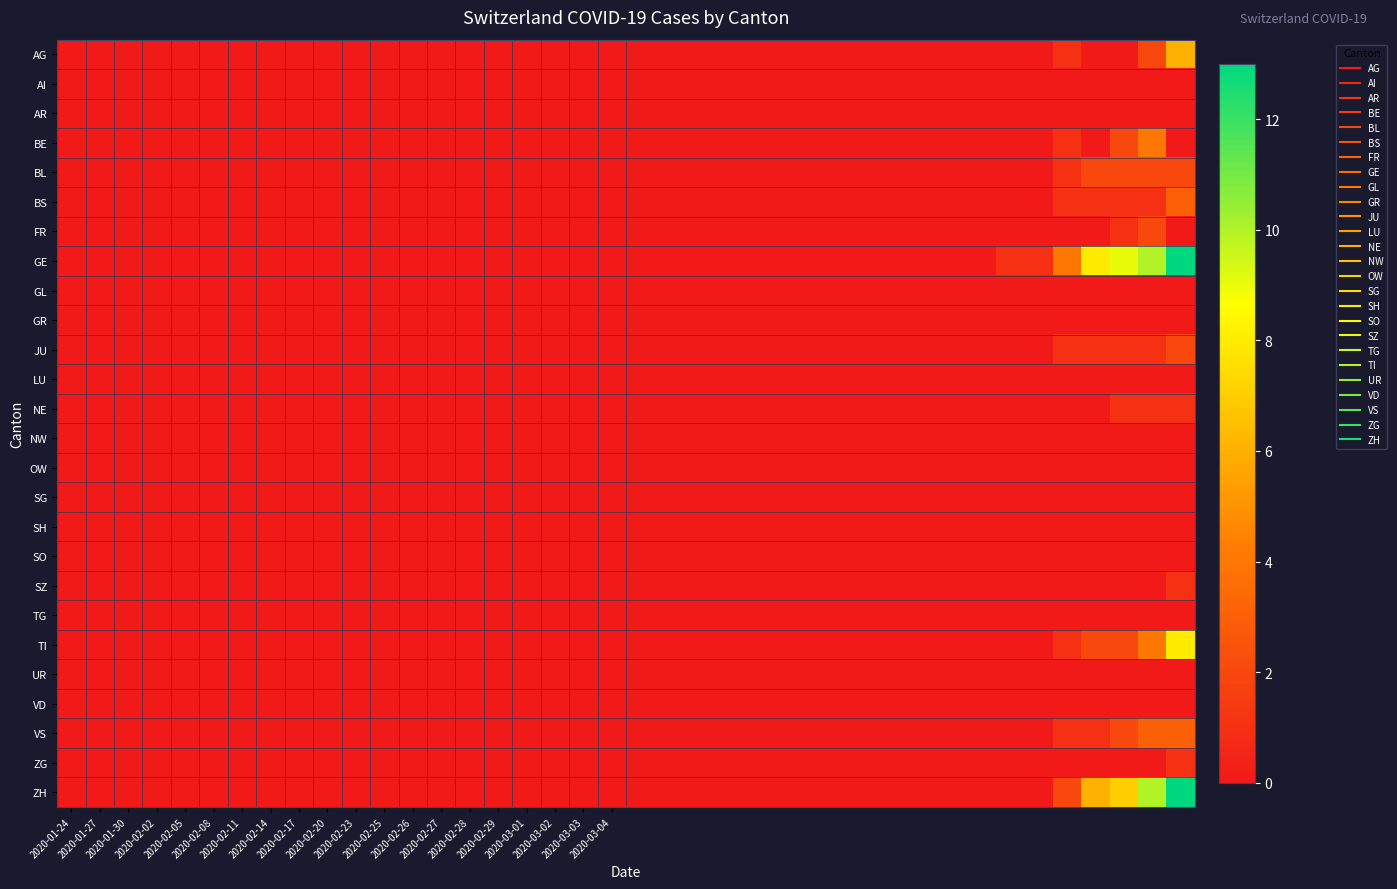

Reading left to right, list all the values displayed in this chart.

AG: 0	0	0	0	0	0	0	0	0	0	0	0	0	0	0	0	0	0	0	0	0	0	0	0	0	0	0	0	0	0	0	0	0	0	0	1	0	0	2	6
AI: 0	0	0	0	0	0	0	0	0	0	0	0	0	0	0	0	0	0	0	0	0	0	0	0	0	0	0	0	0	0	0	0	0	0	0	0	0	0	0	0
AR: 0	0	0	0	0	0	0	0	0	0	0	0	0	0	0	0	0	0	0	0	0	0	0	0	0	0	0	0	0	0	0	0	0	0	0	0	0	0	0	0
BE: 0	0	0	0	0	0	0	0	0	0	0	0	0	0	0	0	0	0	0	0	0	0	0	0	0	0	0	0	0	0	0	0	0	0	0	1	0	2	4	0
BL: 0	0	0	0	0	0	0	0	0	0	0	0	0	0	0	0	0	0	0	0	0	0	0	0	0	0	0	0	0	0	0	0	0	0	0	1	2	2	2	2
BS: 0	0	0	0	0	0	0	0	0	0	0	0	0	0	0	0	0	0	0	0	0	0	0	0	0	0	0	0	0	0	0	0	0	0	0	1	1	1	1	3
FR: 0	0	0	0	0	0	0	0	0	0	0	0	0	0	0	0	0	0	0	0	0	0	0	0	0	0	0	0	0	0	0	0	0	0	0	0	0	1	2	0
GE: 0	0	0	0	0	0	0	0	0	0	0	0	0	0	0	0	0	0	0	0	0	0	0	0	0	0	0	0	0	0	0	0	0	1	1	4	8	9	10	13
GL: 0	0	0	0	0	0	0	0	0	0	0	0	0	0	0	0	0	0	0	0	0	0	0	0	0	0	0	0	0	0	0	0	0	0	0	0	0	0	0	0
GR: 0	0	0	0	0	0	0	0	0	0	0	0	0	0	0	0	0	0	0	0	0	0	0	0	0	0	0	0	0	0	0	0	0	0	0	0	0	0	0	0
JU: 0	0	0	0	0	0	0	0	0	0	0	0	0	0	0	0	0	0	0	0	0	0	0	0	0	0	0	0	0	0	0	0	0	0	0	1	1	1	1	2
LU: 0	0	0	0	0	0	0	0	0	0	0	0	0	0	0	0	0	0	0	0	0	0	0	0	0	0	0	0	0	0	0	0	0	0	0	0	0	0	0	0
NE: 0	0	0	0	0	0	0	0	0	0	0	0	0	0	0	0	0	0	0	0	0	0	0	0	0	0	0	0	0	0	0	0	0	0	0	0	0	1	1	1
NW: 0	0	0	0	0	0	0	0	0	0	0	0	0	0	0	0	0	0	0	0	0	0	0	0	0	0	0	0	0	0	0	0	0	0	0	0	0	0	0	0
OW: 0	0	0	0	0	0	0	0	0	0	0	0	0	0	0	0	0	0	0	0	0	0	0	0	0	0	0	0	0	0	0	0	0	0	0	0	0	0	0	0
SG: 0	0	0	0	0	0	0	0	0	0	0	0	0	0	0	0	0	0	0	0	0	0	0	0	0	0	0	0	0	0	0	0	0	0	0	0	0	0	0	0
SH: 0	0	0	0	0	0	0	0	0	0	0	0	0	0	0	0	0	0	0	0	0	0	0	0	0	0	0	0	0	0	0	0	0	0	0	0	0	0	0	0
SO: 0	0	0	0	0	0	0	0	0	0	0	0	0	0	0	0	0	0	0	0	0	0	0	0	0	0	0	0	0	0	0	0	0	0	0	0	0	0	0	0
SZ: 0	0	0	0	0	0	0	0	0	0	0	0	0	0	0	0	0	0	0	0	0	0	0	0	0	0	0	0	0	0	0	0	0	0	0	0	0	0	0	1
TG: 0	0	0	0	0	0	0	0	0	0	0	0	0	0	0	0	0	0	0	0	0	0	0	0	0	0	0	0	0	0	0	0	0	0	0	0	0	0	0	0
TI: 0	0	0	0	0	0	0	0	0	0	0	0	0	0	0	0	0	0	0	0	0	0	0	0	0	0	0	0	0	0	0	0	0	0	0	1	2	2	4	8
UR: 0	0	0	0	0	0	0	0	0	0	0	0	0	0	0	0	0	0	0	0	0	0	0	0	0	0	0	0	0	0	0	0	0	0	0	0	0	0	0	0
VD: 0	0	0	0	0	0	0	0	0	0	0	0	0	0	0	0	0	0	0	0	0	0	0	0	0	0	0	0	0	0	0	0	0	0	0	0	0	0	0	0
VS: 0	0	0	0	0	0	0	0	0	0	0	0	0	0	0	0	0	0	0	0	0	0	0	0	0	0	0	0	0	0	0	0	0	0	0	1	1	2	3	3
ZG: 0	0	0	0	0	0	0	0	0	0	0	0	0	0	0	0	0	0	0	0	0	0	0	0	0	0	0	0	0	0	0	0	0	0	0	0	0	0	0	1
ZH: 0	0	0	0	0	0	0	0	0	0	0	0	0	0	0	0	0	0	0	0	0	0	0	0	0	0	0	0	0	0	0	0	0	0	0	2	6	7	10	13